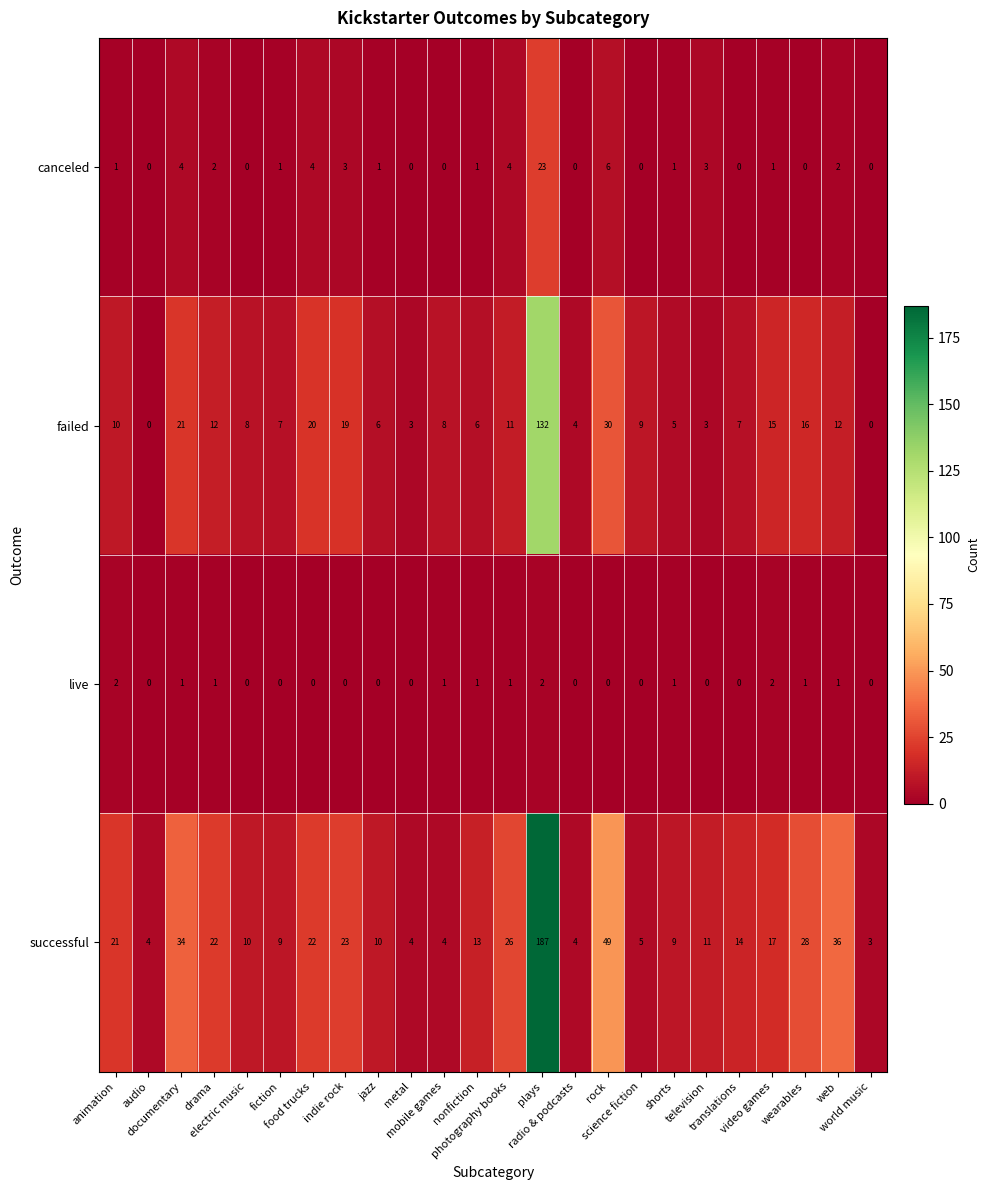

Which series has the largest total across all categories?

successful